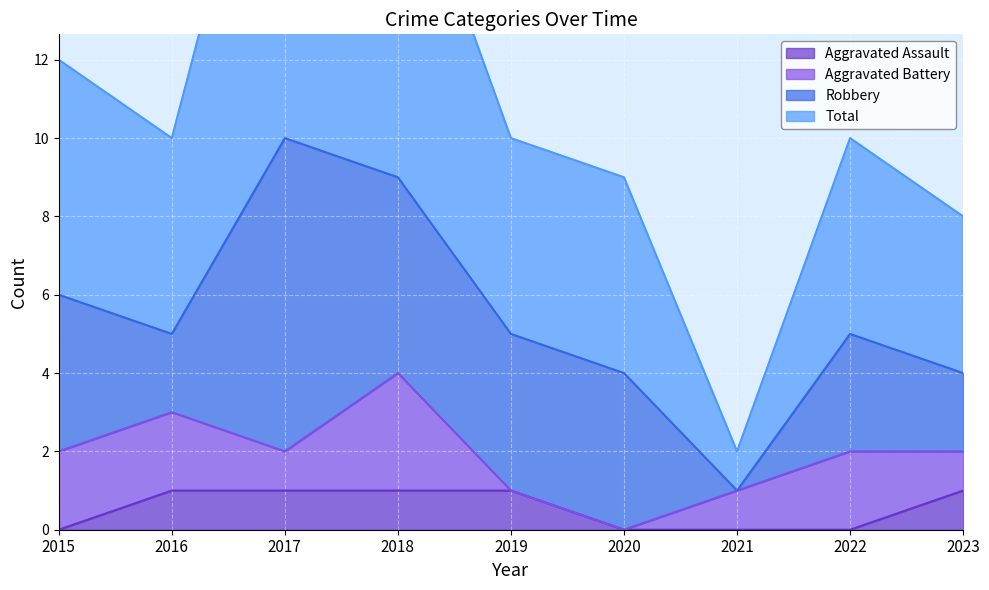

How many Aggravated Assault values are between 0 and 1?

9